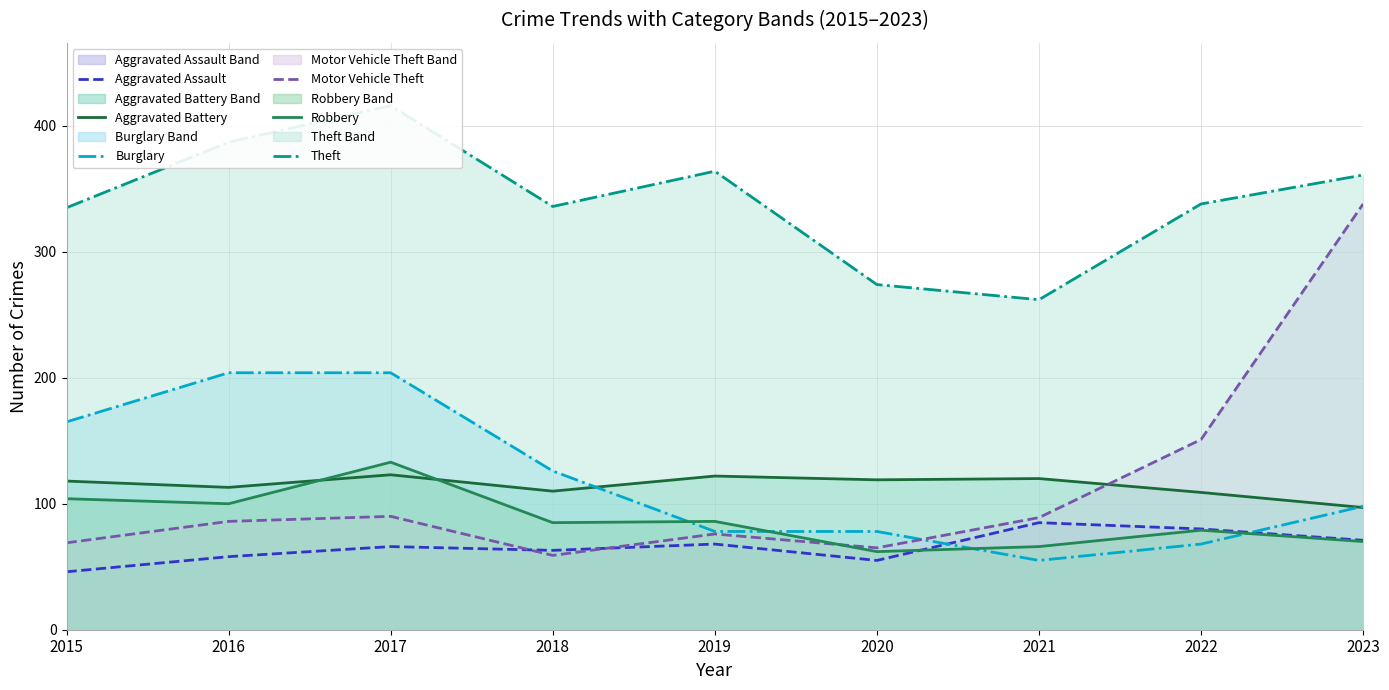

What value does the Aggravated Assault series have at 2018?

63